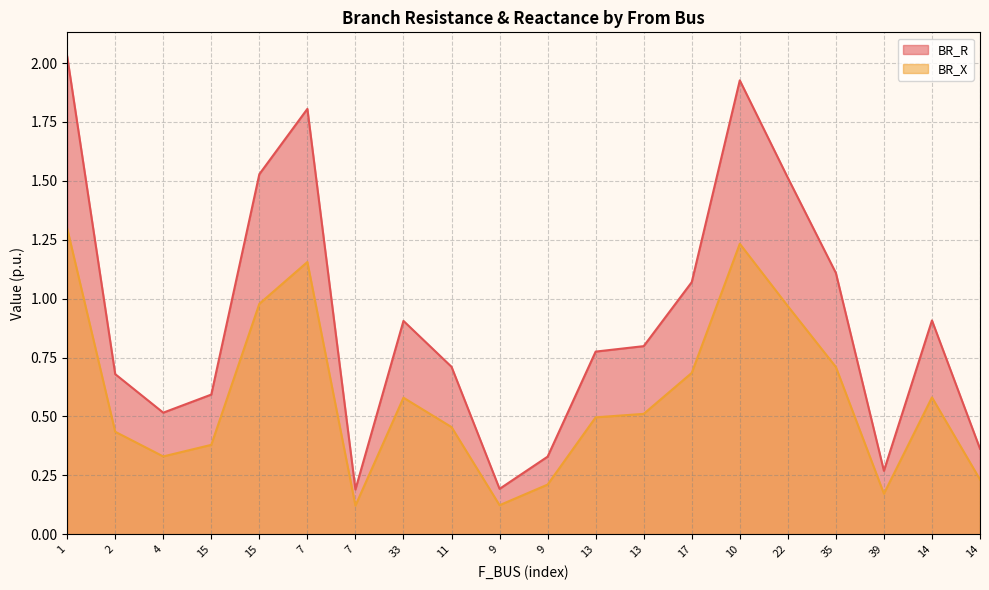

Reading right to left, transcribe all the data shown in this chart.

BR_R: 14=0.4	14=0.9	39=0.3	35=1.1	22=1.5	10=1.9	17=1.1	13=0.8	13=0.8	9=0.3	9=0.2	11=0.7	33=0.9	7=0.2	7=1.8	15=1.5	15=0.6	4=0.5	2=0.7	1=2.0
BR_X: 14=0.2	14=0.6	39=0.2	35=0.7	22=1.0	10=1.2	17=0.7	13=0.5	13=0.5	9=0.2	9=0.1	11=0.5	33=0.6	7=0.1	7=1.2	15=1.0	15=0.4	4=0.3	2=0.4	1=1.3